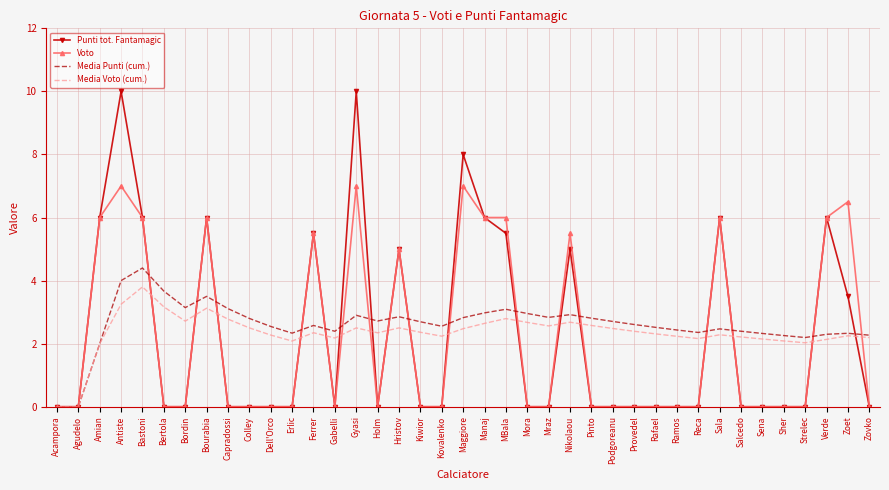

Count the number of data series in this chart.

4